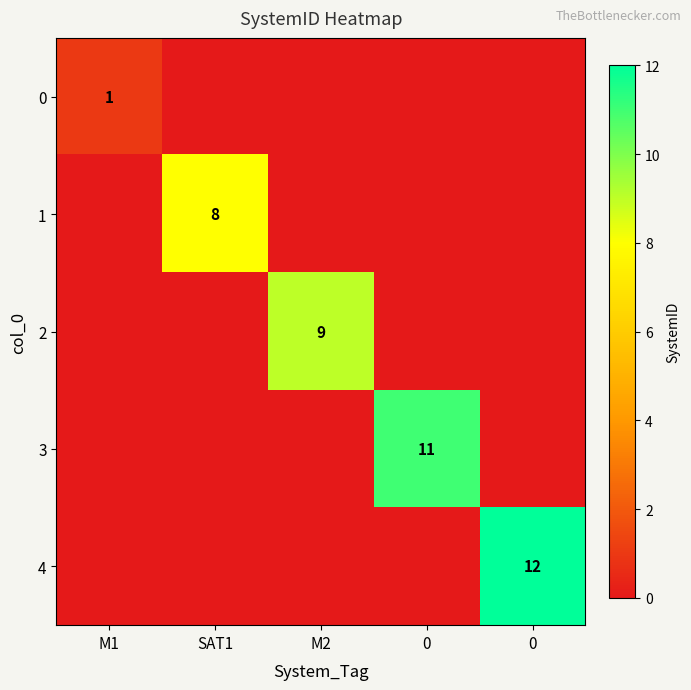

How many positive values does the 2 series have?

1